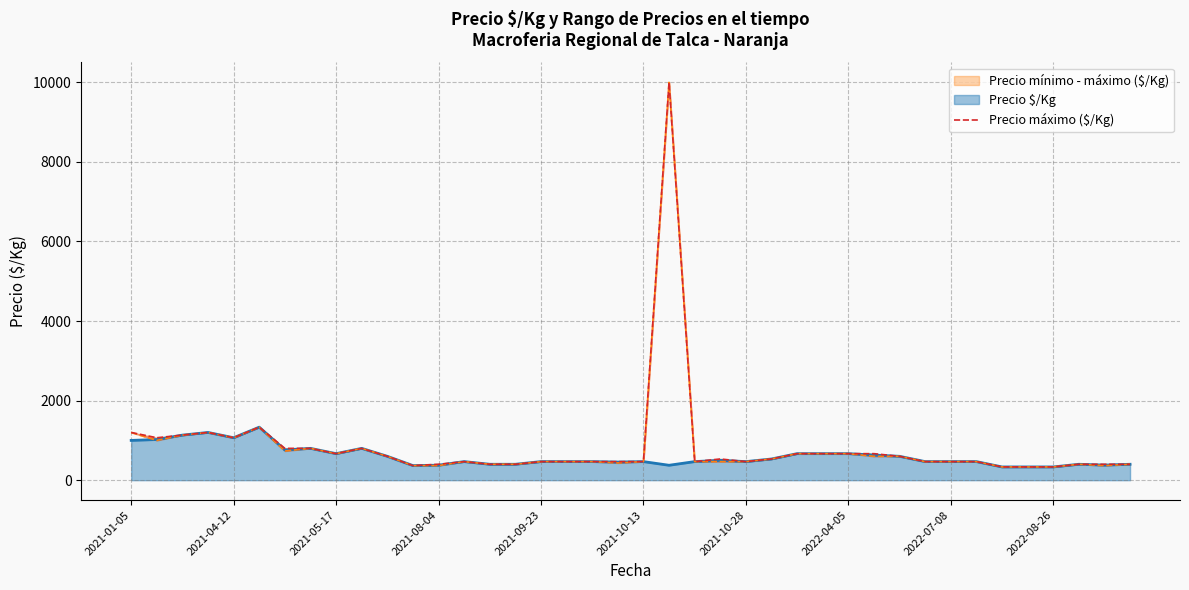

True or false: there are more than 2 points higher than both neighbors.

True